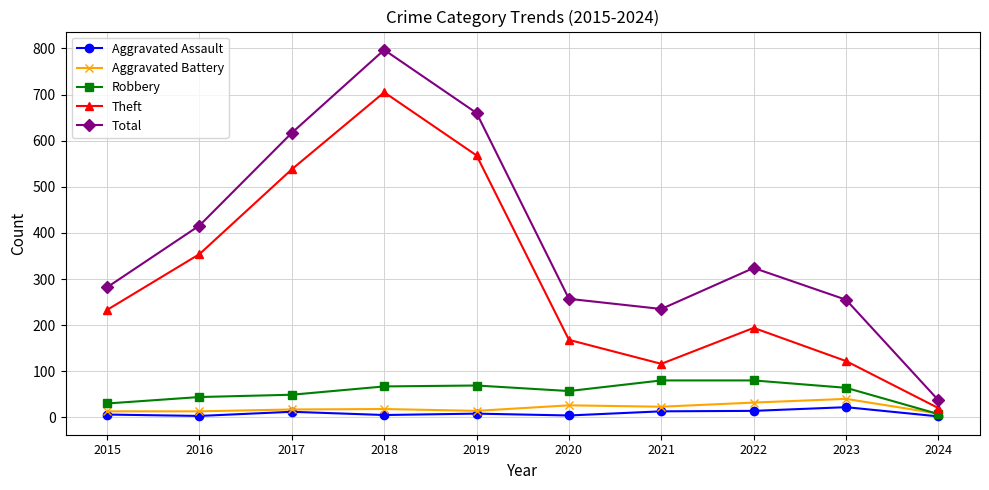

At which category does Theft reach its first local valley?

2021